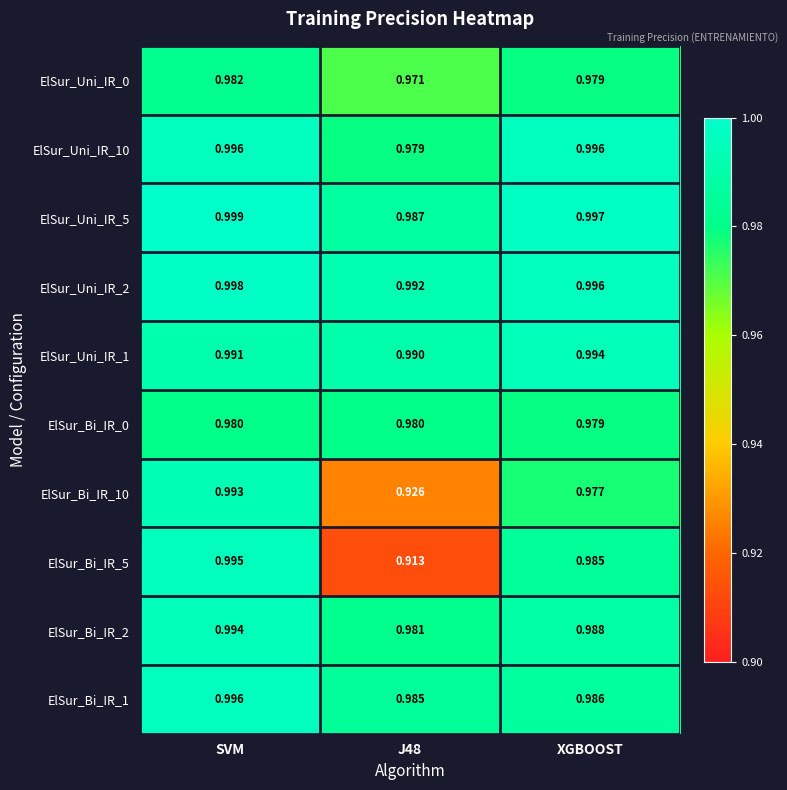

At which category is the sum across all series the highest?

SVM